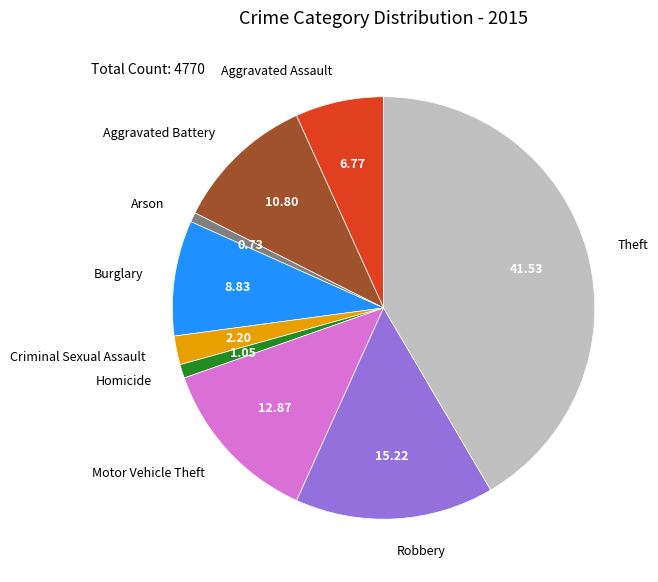

Which category has the biggest portion of the pie?

Theft